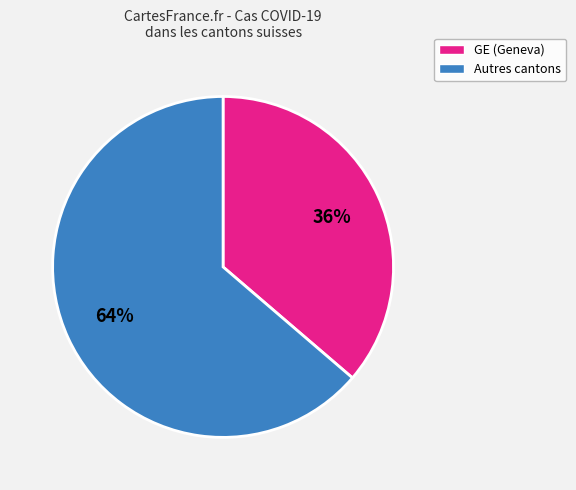

Does any single category account for the majority?

Yes